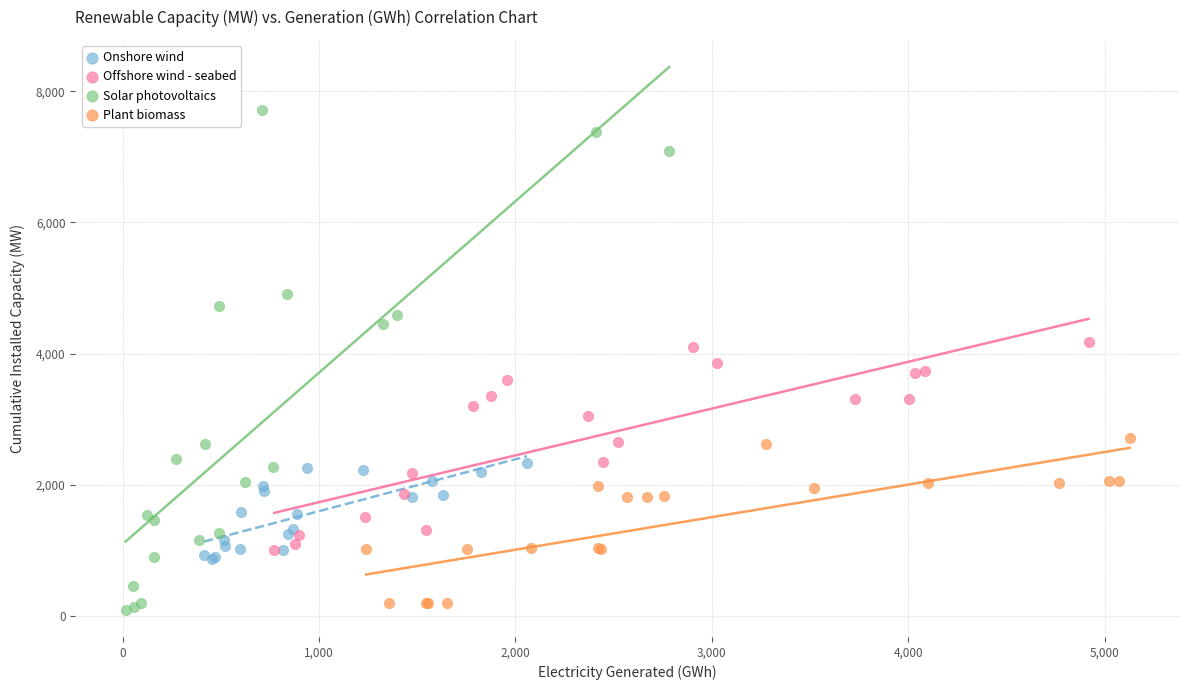

Which series has the largest Y range (max minus min)?

Solar photovoltaics